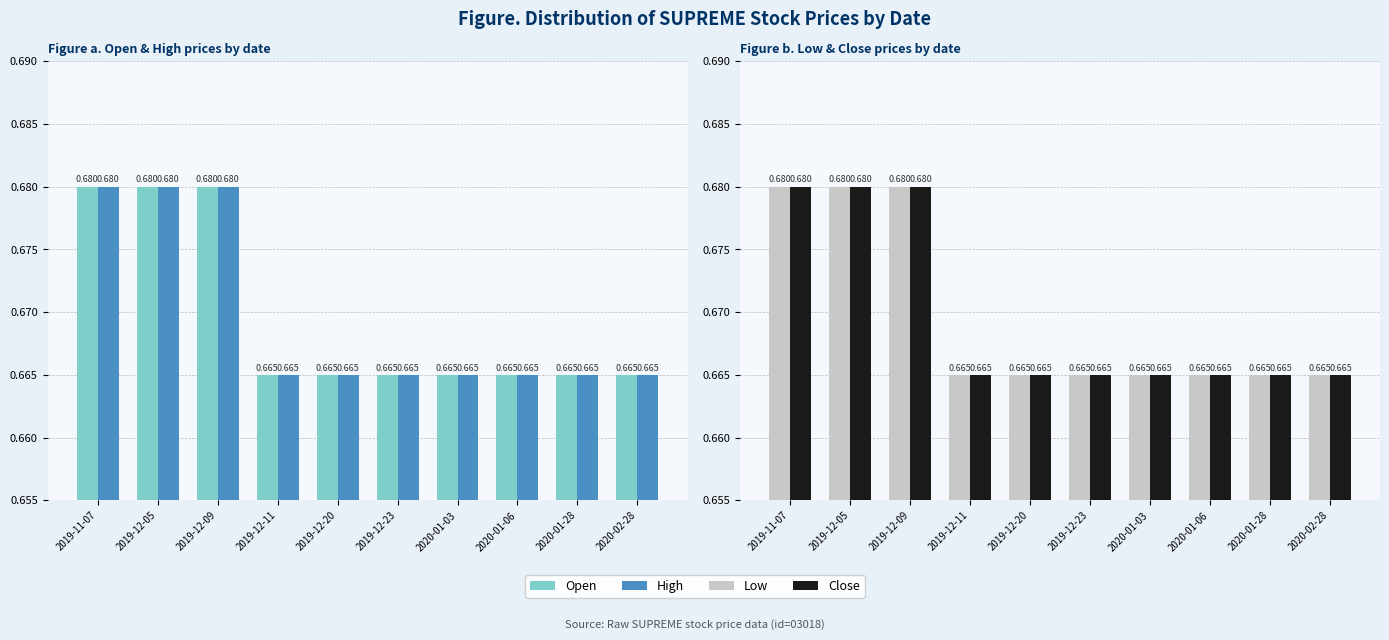

Reading left to right, what are all the values shown in this chart?

Open: 2019-11-07=0.7	2019-12-05=0.7	2019-12-09=0.7	2019-12-11=0.7	2019-12-20=0.7	2019-12-23=0.7	2020-01-03=0.7	2020-01-06=0.7	2020-01-28=0.7	2020-02-28=0.7
High: 2019-11-07=0.7	2019-12-05=0.7	2019-12-09=0.7	2019-12-11=0.7	2019-12-20=0.7	2019-12-23=0.7	2020-01-03=0.7	2020-01-06=0.7	2020-01-28=0.7	2020-02-28=0.7
Low: 2019-11-07=0.7	2019-12-05=0.7	2019-12-09=0.7	2019-12-11=0.7	2019-12-20=0.7	2019-12-23=0.7	2020-01-03=0.7	2020-01-06=0.7	2020-01-28=0.7	2020-02-28=0.7
Close: 2019-11-07=0.7	2019-12-05=0.7	2019-12-09=0.7	2019-12-11=0.7	2019-12-20=0.7	2019-12-23=0.7	2020-01-03=0.7	2020-01-06=0.7	2020-01-28=0.7	2020-02-28=0.7